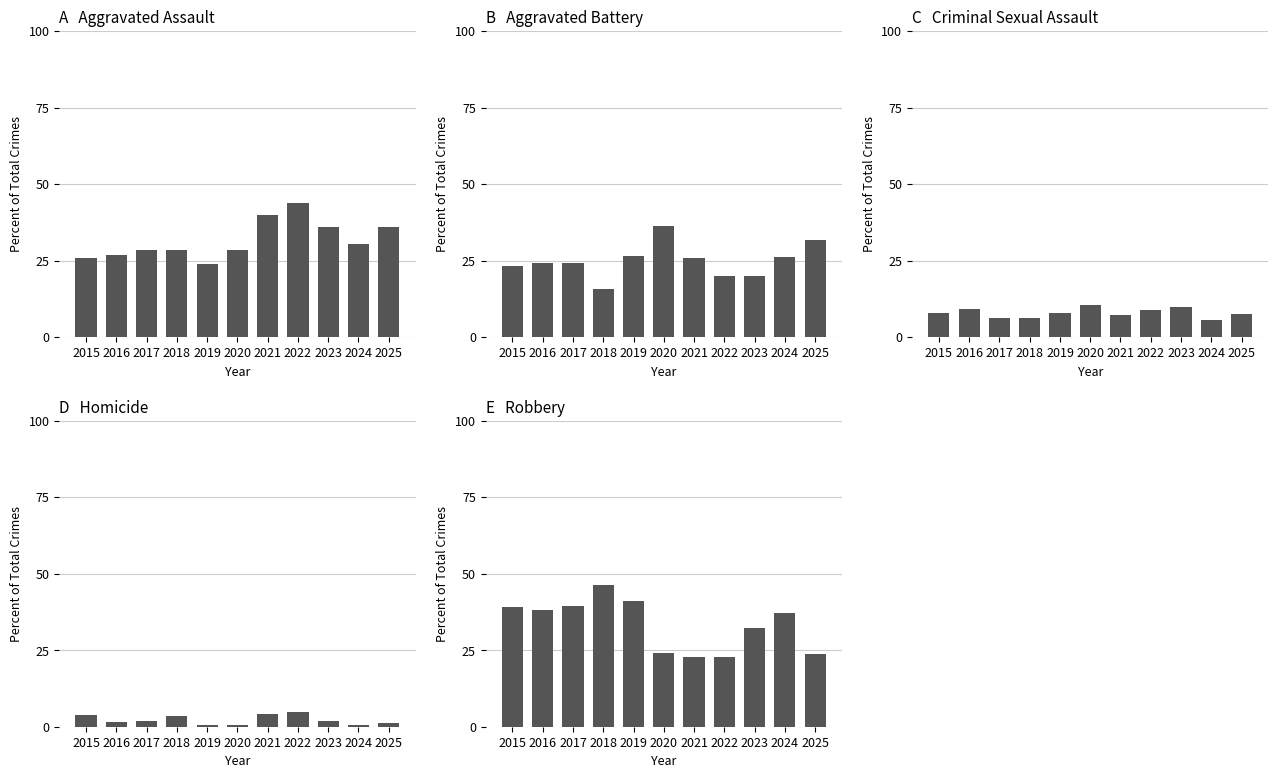

Reading right to left, extract all data points from this chart.

Aggravated Assault: 2025=36.0	2024=30.3	2023=35.9	2022=43.9	2021=40.0	2020=28.4	2019=23.9	2018=28.5	2017=28.3	2016=26.9	2015=25.8
Aggravated Battery: 2025=31.7	2024=26.2	2023=20.0	2022=19.9	2021=25.7	2020=36.2	2019=26.4	2018=15.6	2017=24.3	2016=24.2	2015=23.3
Criminal Sexual Assault: 2025=7.5	2024=5.7	2023=10.0	2022=8.8	2021=7.1	2020=10.6	2019=8.0	2018=6.1	2017=6.4	2016=9.1	2015=8.0
Homicide: 2025=1.2	2024=0.4	2023=1.8	2022=4.7	2021=4.3	2020=0.7	2019=0.6	2018=3.4	2017=1.7	2016=1.6	2015=3.7
Robbery: 2025=23.6	2024=37.3	2023=32.4	2022=22.8	2021=22.9	2020=24.1	2019=41.1	2018=46.4	2017=39.3	2016=38.2	2015=39.3